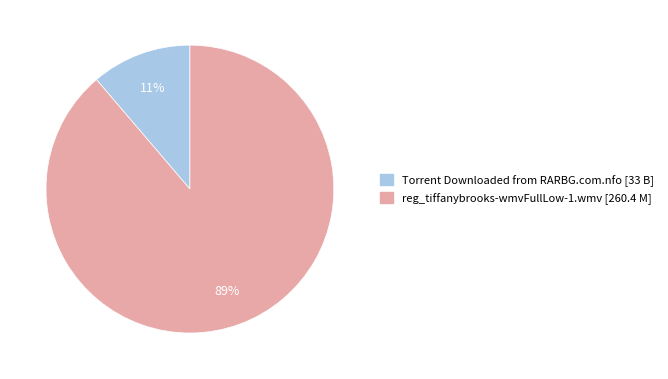

Which slice is the largest?

reg_tiffanybrooks-wmvFullLow-1.wmv